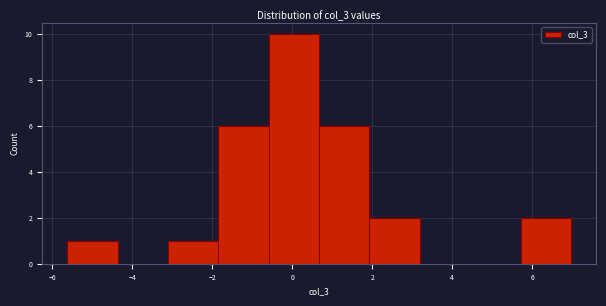

How tall is the bar that spans -5.6 to -4.4 on the x-axis? Neither the bar edges nor the heights are printed on the chart, so give them approximately, as read against the axes.

1